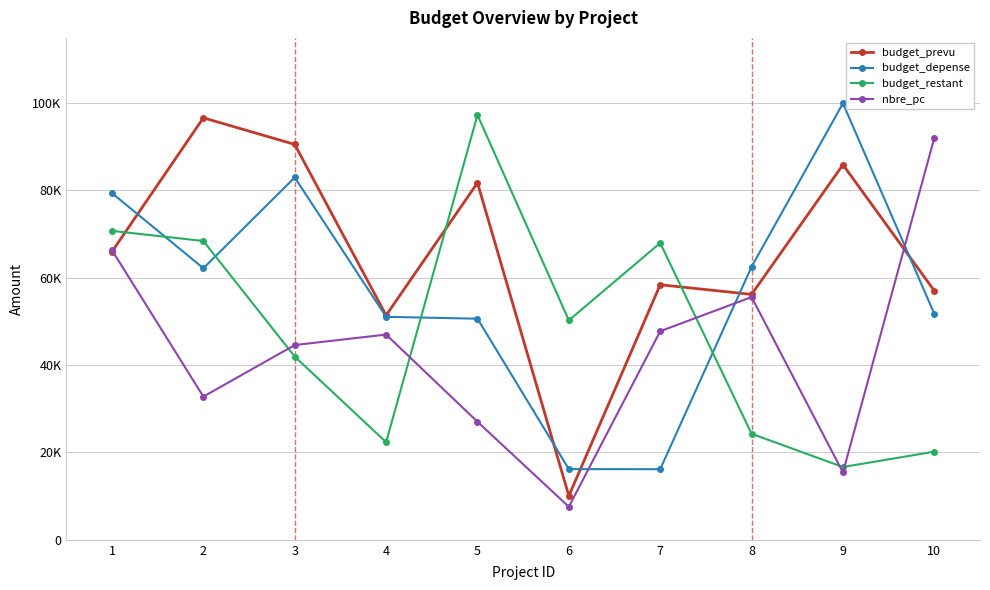

Read the budget_depense value at 8.

62534